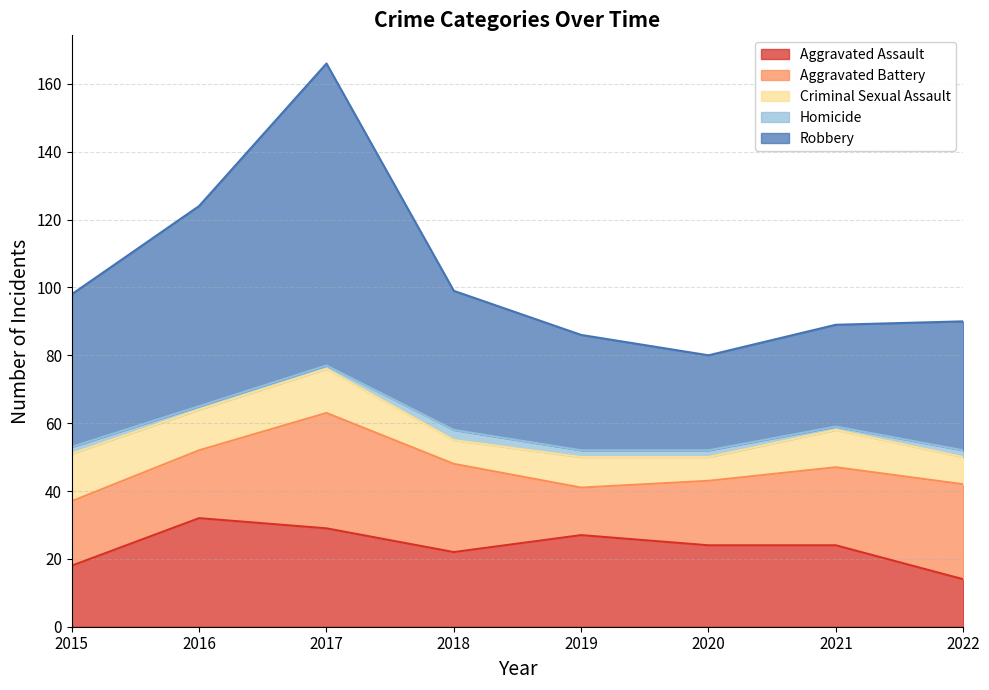

Does the chart display data point markers on the line(s)?

No